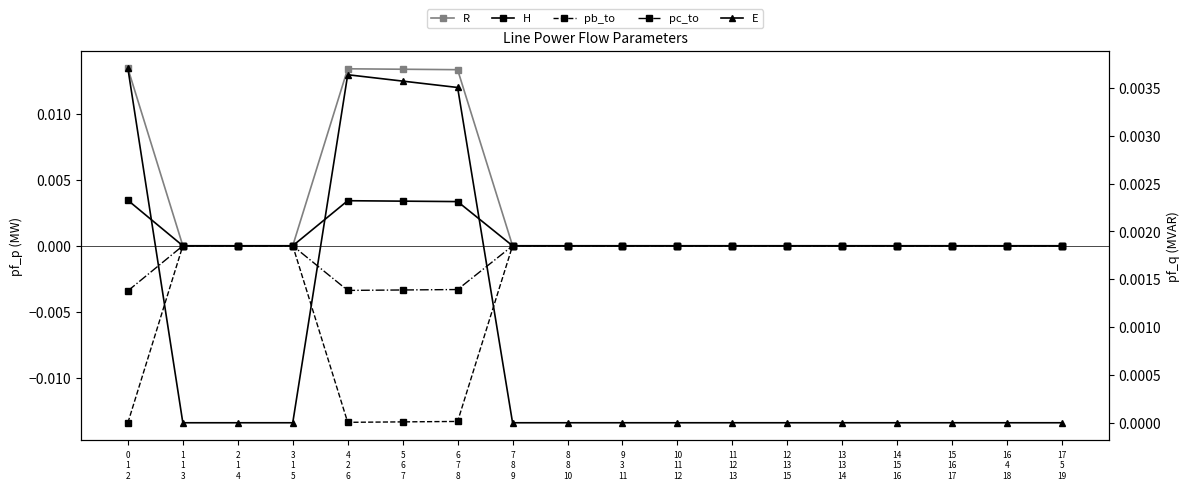

Is it true that H equals -0.0 at 1
1
3?

True